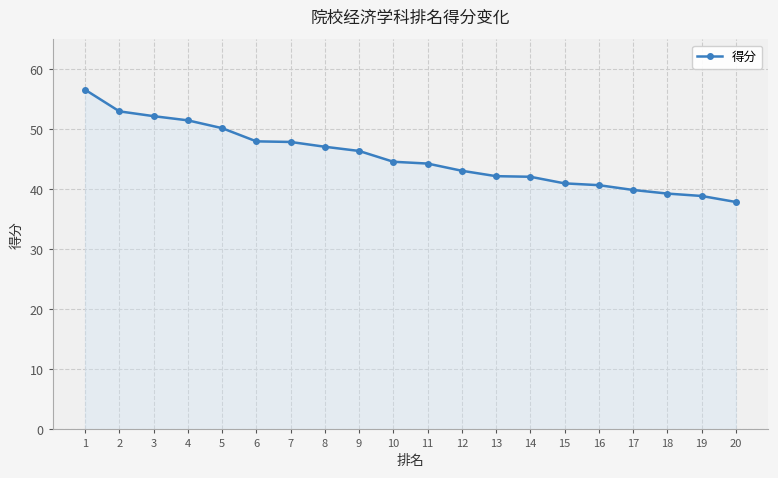

Which category has the highest value across all series?

1